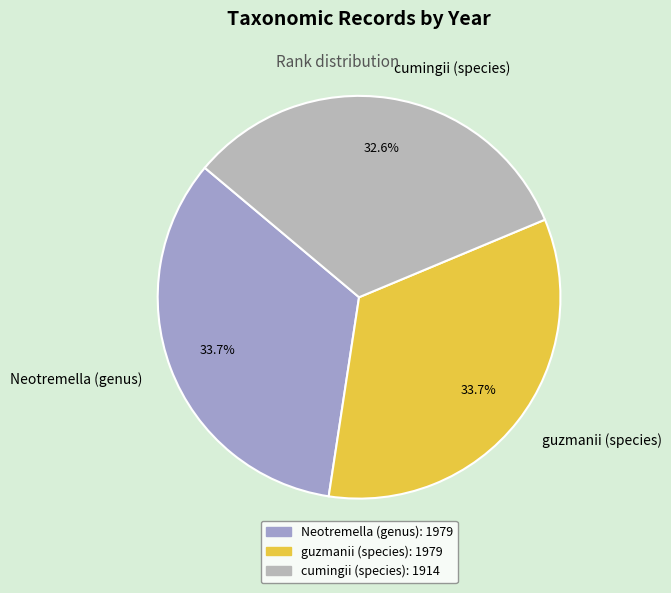

To the nearest percent, what percentage of the pie is guzmanii (species)?

34%